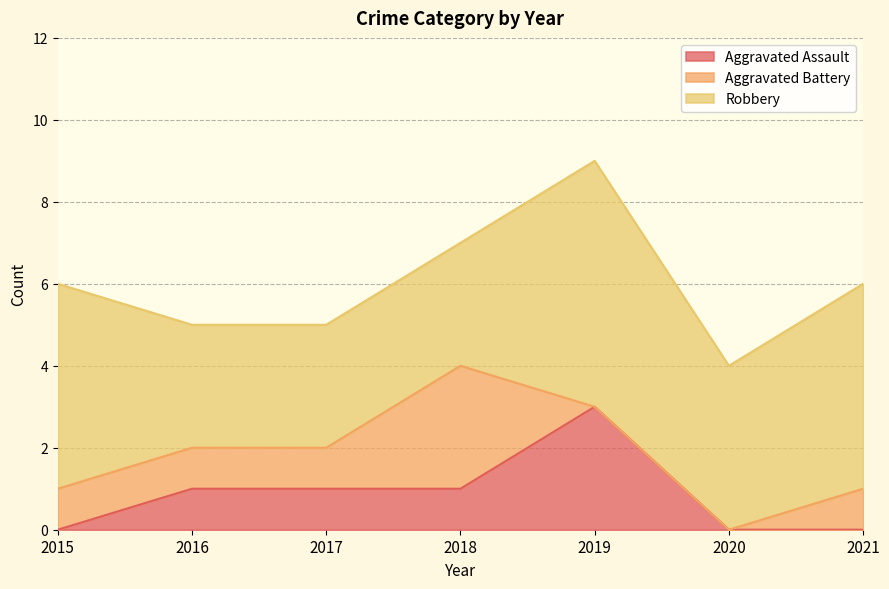

Where is Aggravated Battery nearest to the value 1?

2015